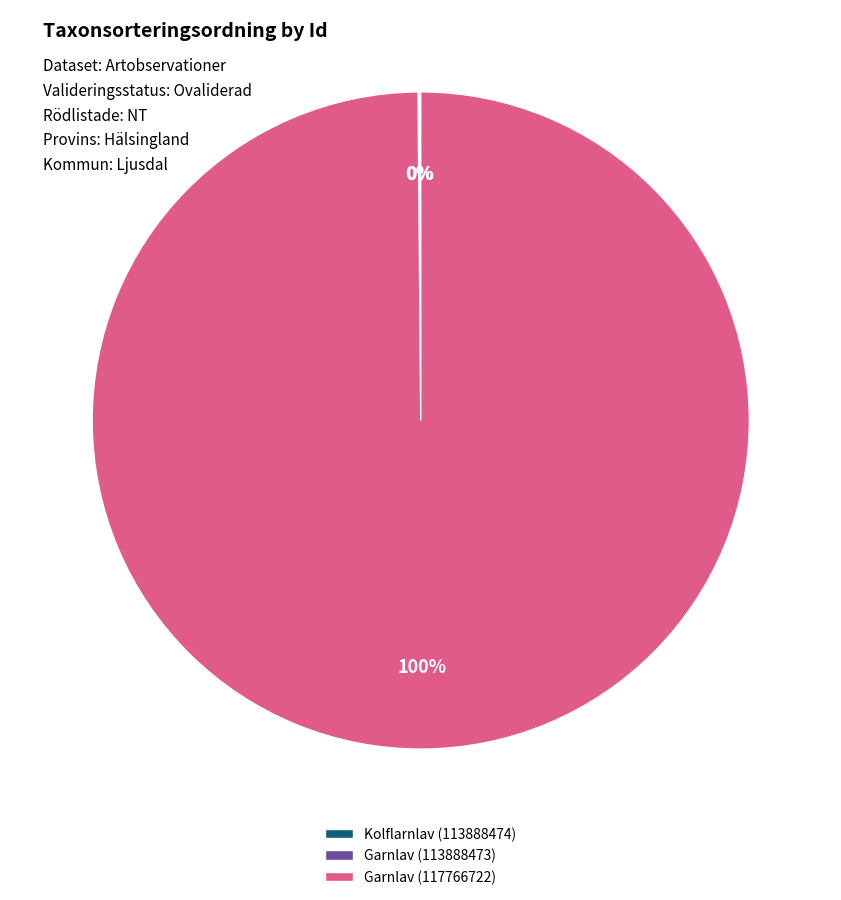

To the nearest percent, what percentage of the pie is Garnlav (117766722)?

100%